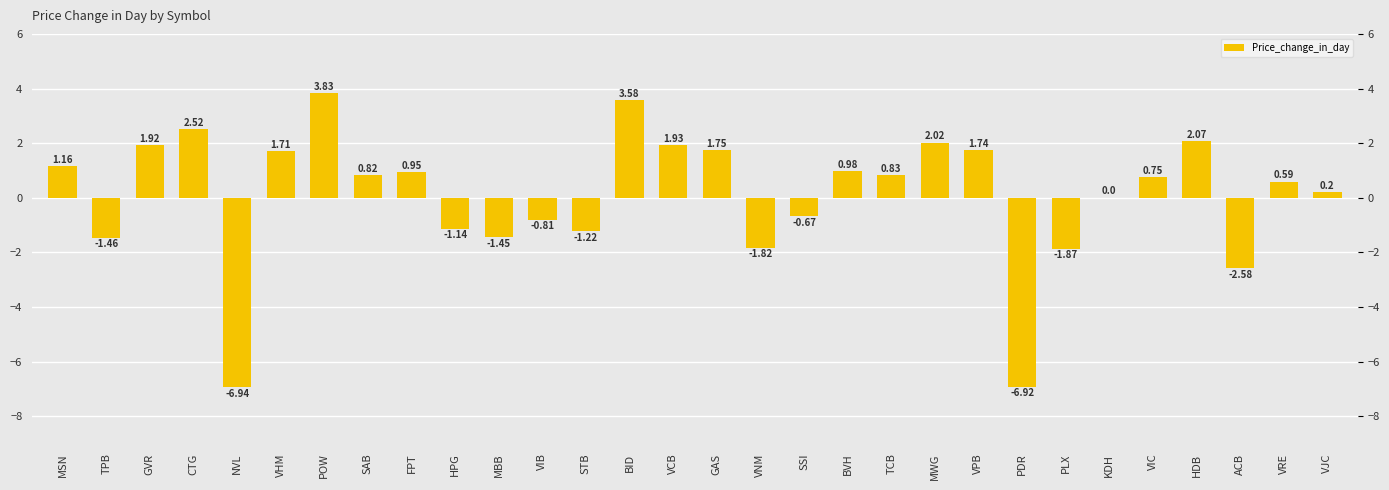

Rank the categories by value from highest to lowest.

POW, BID, CTG, HDB, MWG, VCB, GVR, GAS, VPB, VHM, MSN, BVH, FPT, TCB, SAB, VIC, VRE, VJC, KDH, SSI, VIB, HPG, STB, MBB, TPB, VNM, PLX, ACB, PDR, NVL